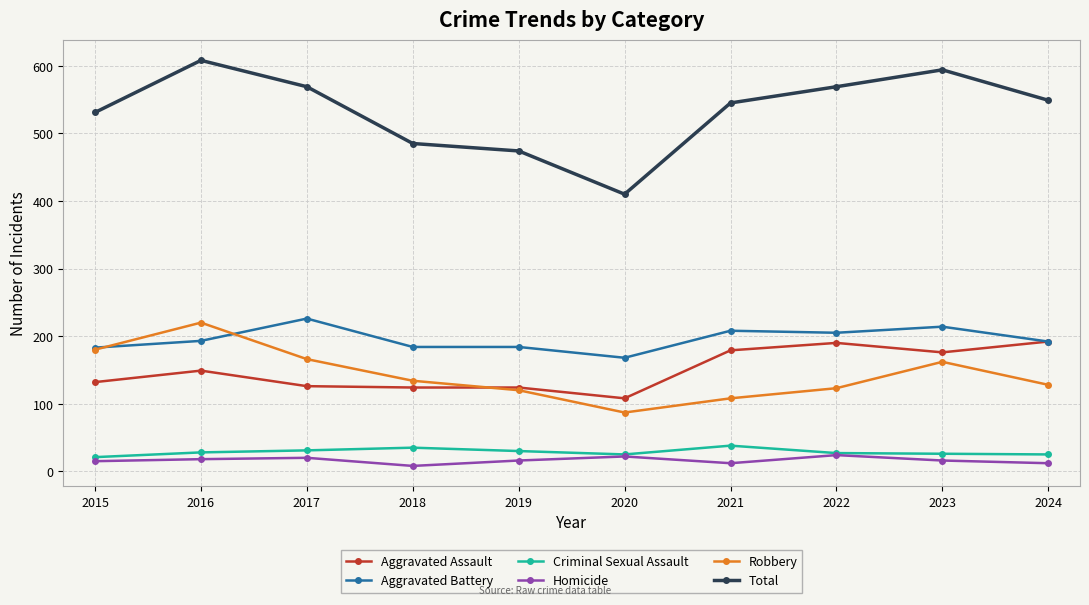

True or false: Aggravated Assault has more than 1 points higher than both neighbors.

True